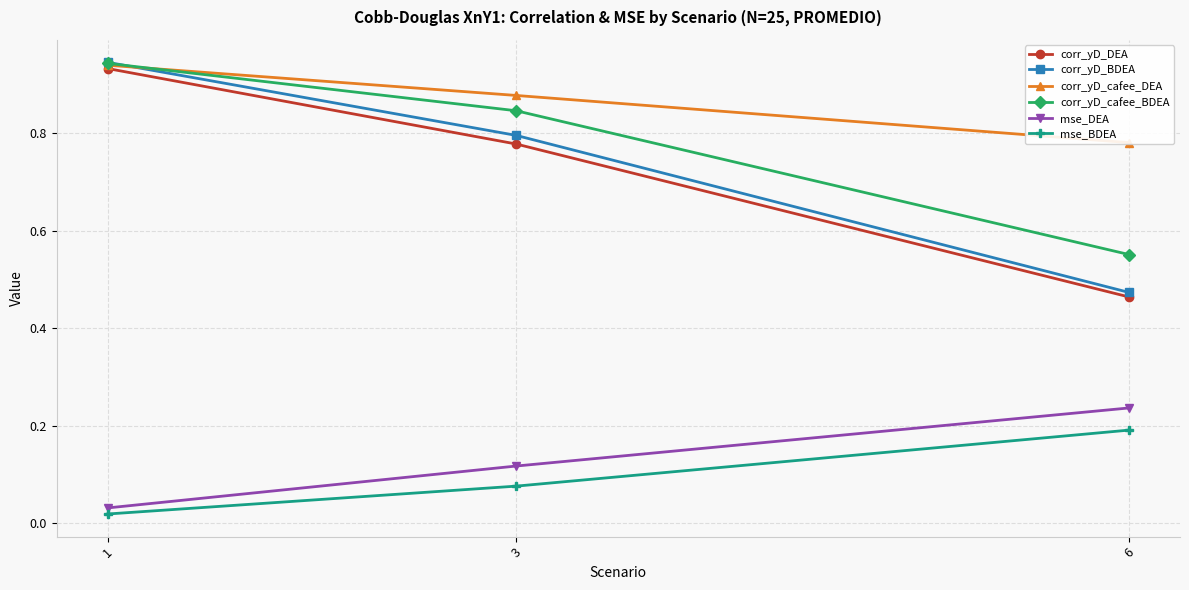

Reading left to right, extract all data points from this chart.

corr_yD_DEA: 1=0.9	3=0.8	6=0.5
corr_yD_BDEA: 1=0.9	3=0.8	6=0.5
corr_yD_cafee_DEA: 1=0.9	3=0.9	6=0.8
corr_yD_cafee_BDEA: 1=0.9	3=0.8	6=0.6
mse_DEA: 1=0.0	3=0.1	6=0.2
mse_BDEA: 1=0.0	3=0.1	6=0.2